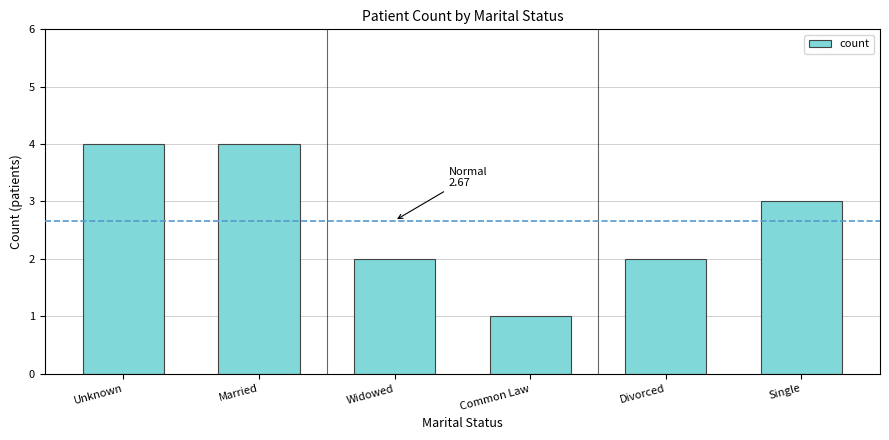

Reading left to right, transcribe all the data shown in this chart.

Unknown=4	Married=4	Widowed=2	Common Law=1	Divorced=2	Single=3